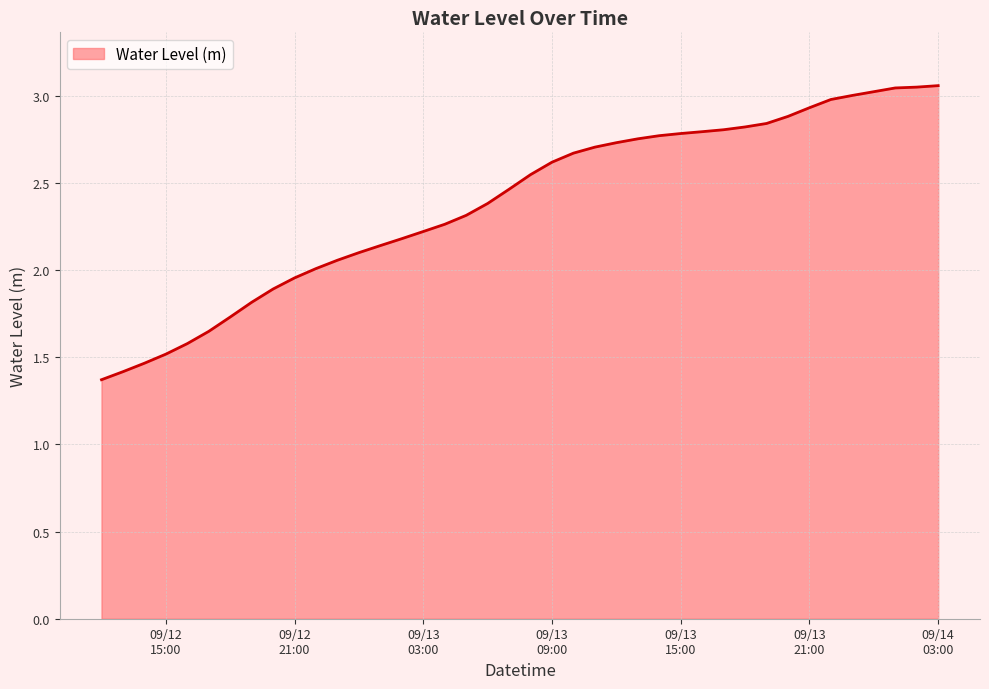

What is the difference between the maximum and minimum values?

1.7